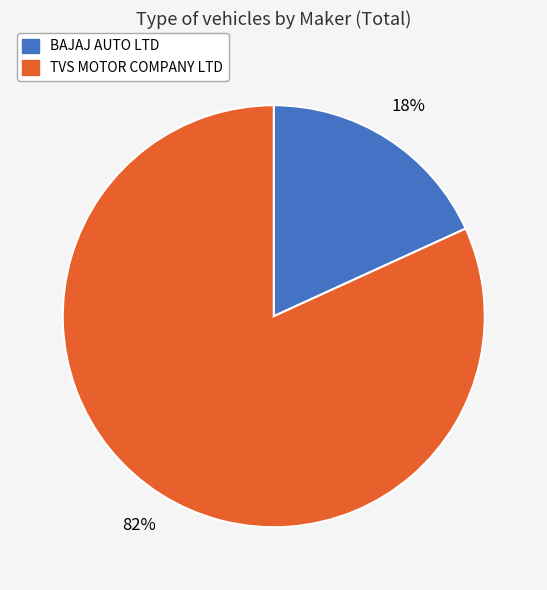

To the nearest percent, what portion does TVS MOTOR COMPANY LTD represent?

82%